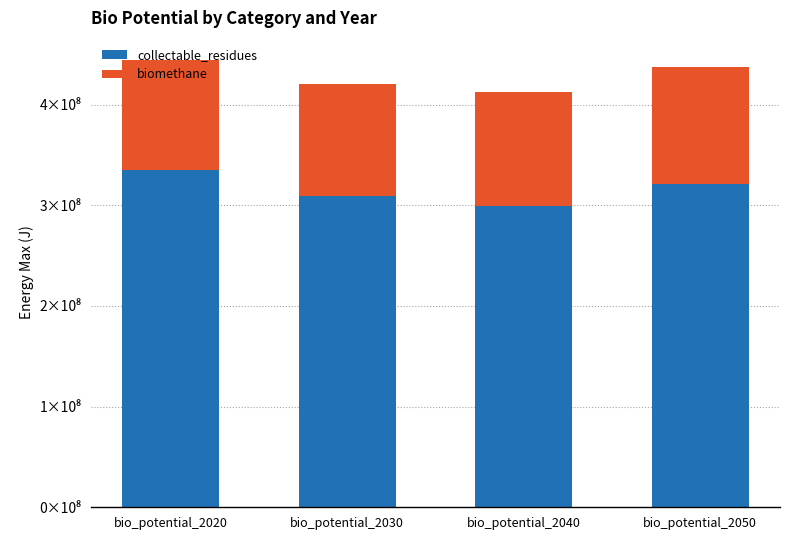

True or false: collectable_residues has a value of 335000000 at bio_potential_2020.

True